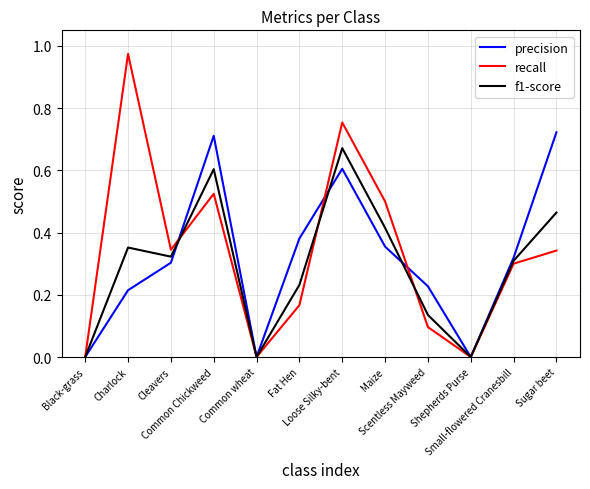

Rank the series by their average value, from lowest to highest.

f1-score, precision, recall